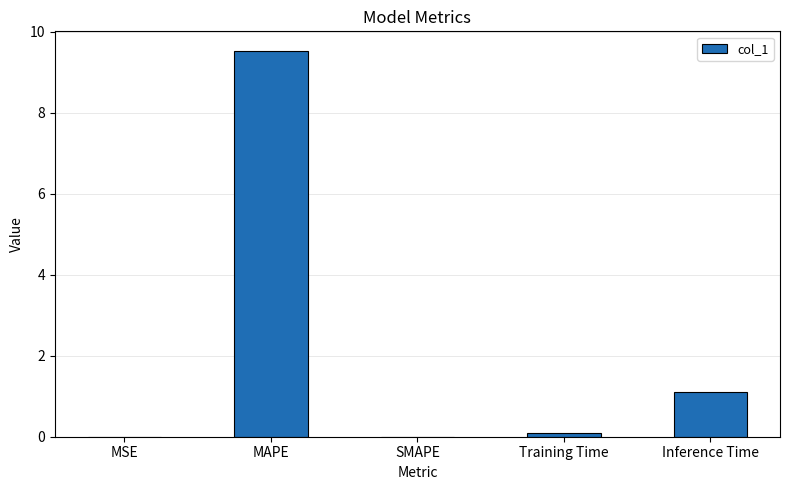

At which label is the value closest to 4?

Inference Time